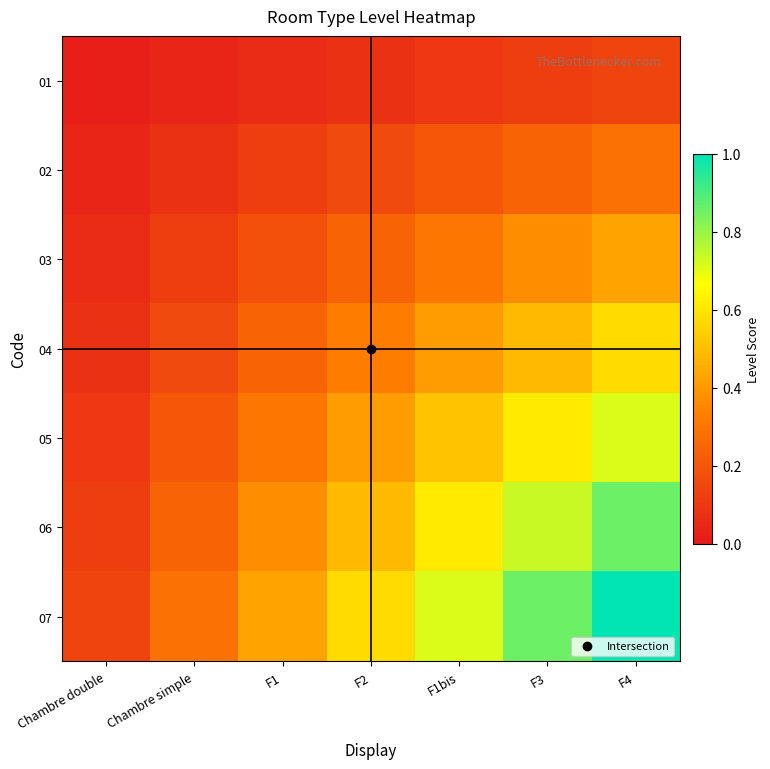

List the series in order of their peak value, highest first.

07, 06, 05, 04, 03, 02, 01